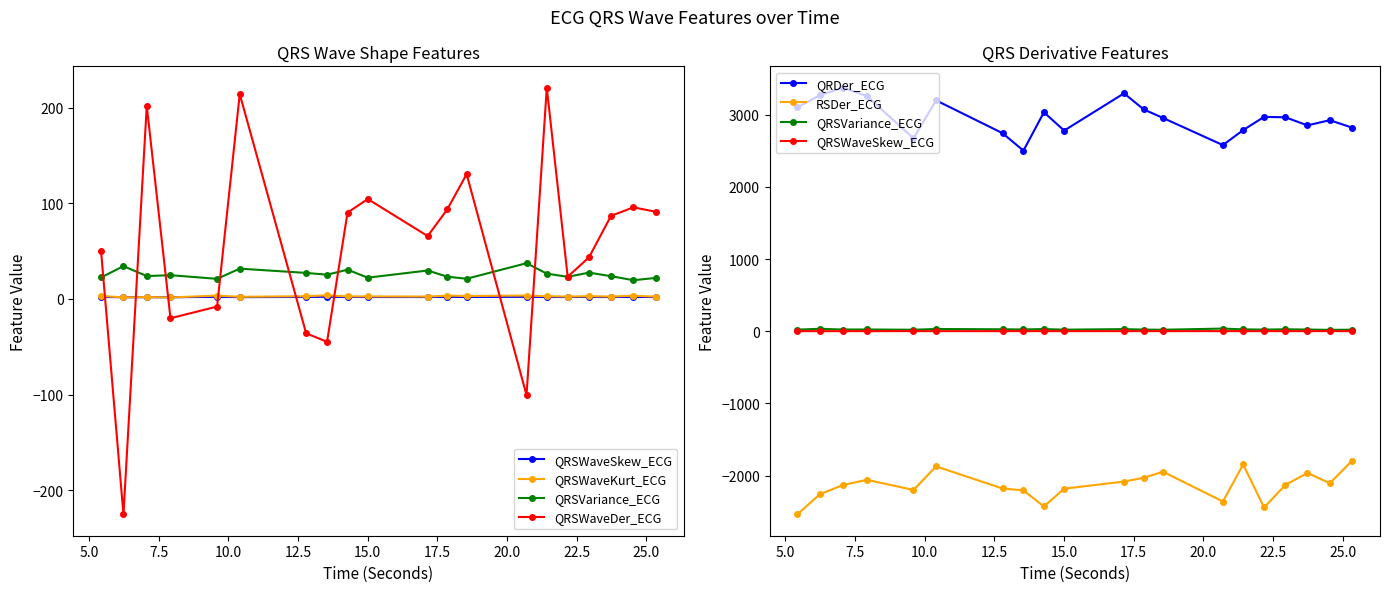

How many interior local peaks does the RSDer_ECG series have?

5